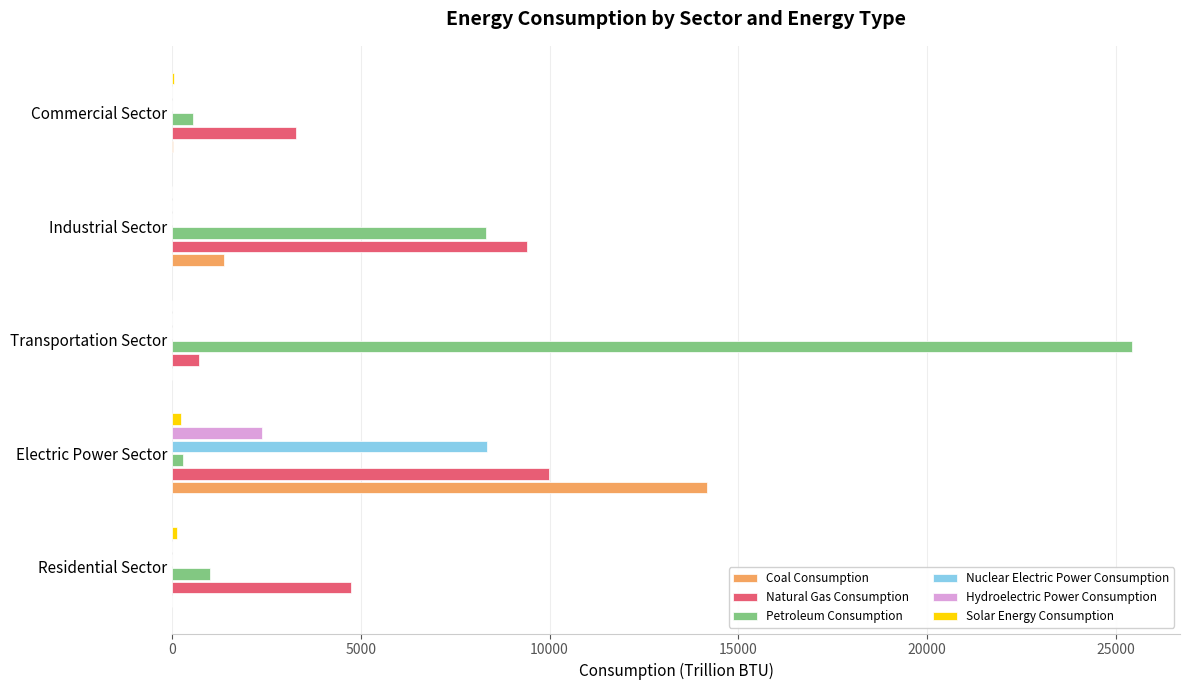

What is the maximum value for Hydroelectric Power Consumption?

2375.7